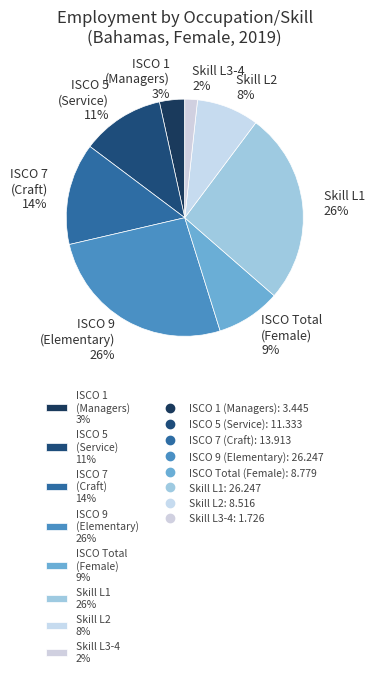

Do ISCO 7 (Craft) 14% and ISCO 1 (Managers) 3% together represent more than half of the pie?

No